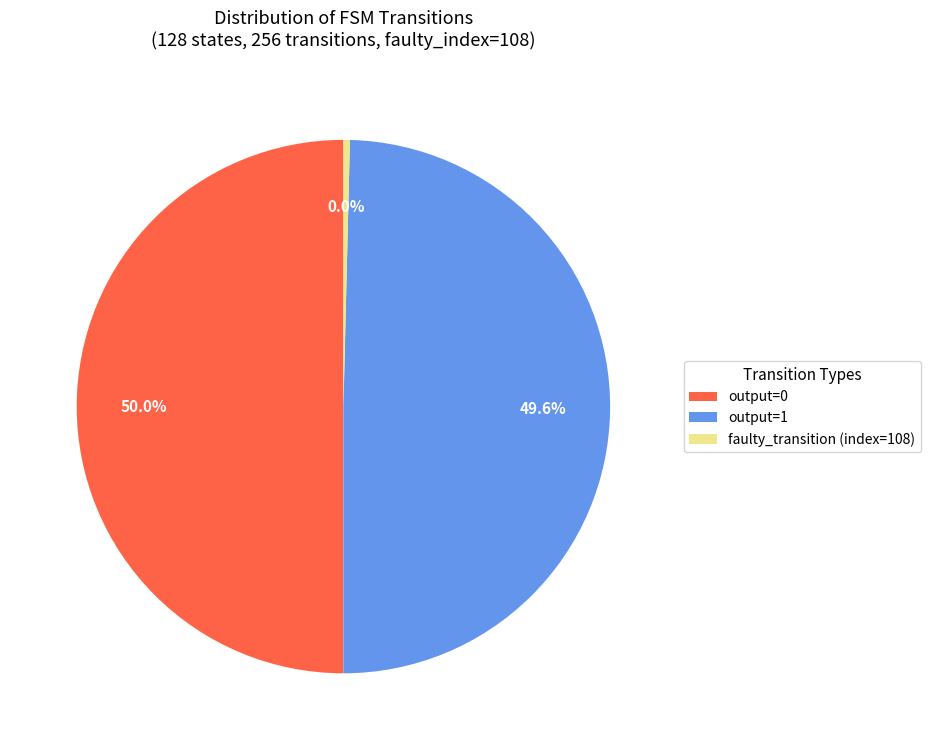

Is output_symbol=0 (input b) the majority of the pie?

No